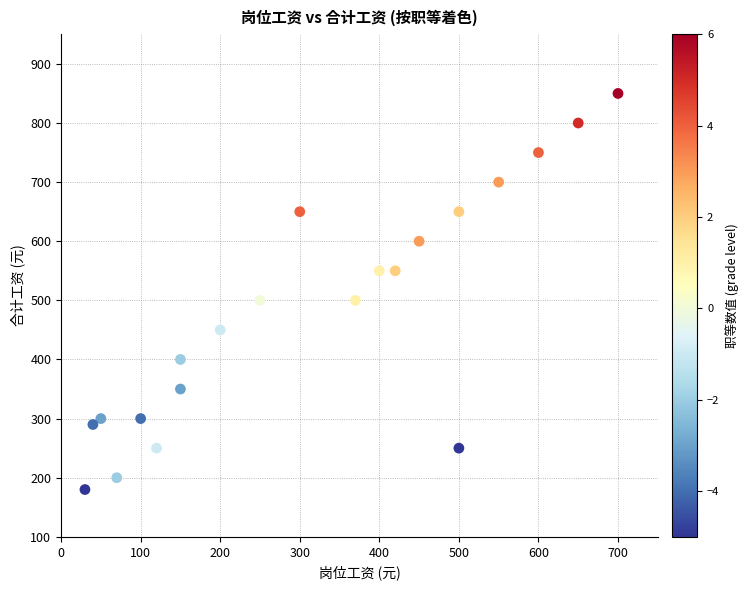

What is the range of X values (max minus min)?

670